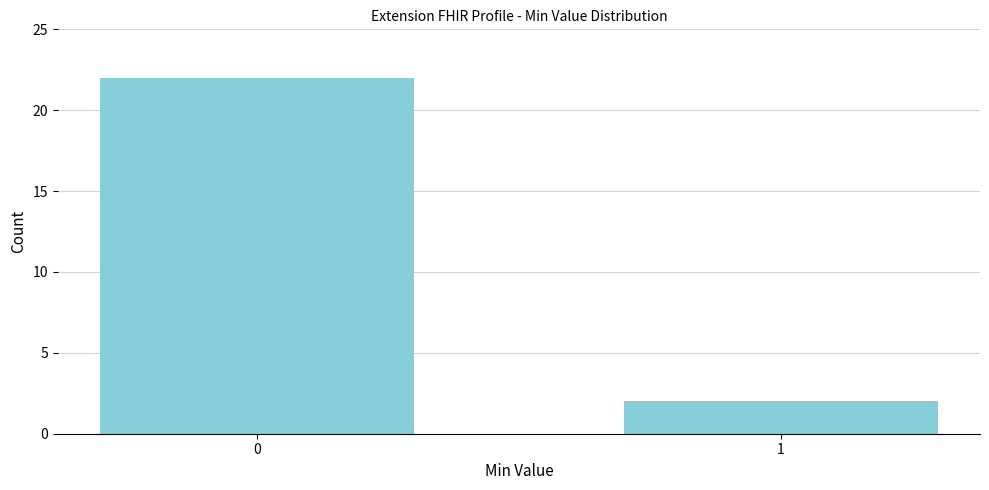

Reading left to right, transcribe all the data shown in this chart.

22	2